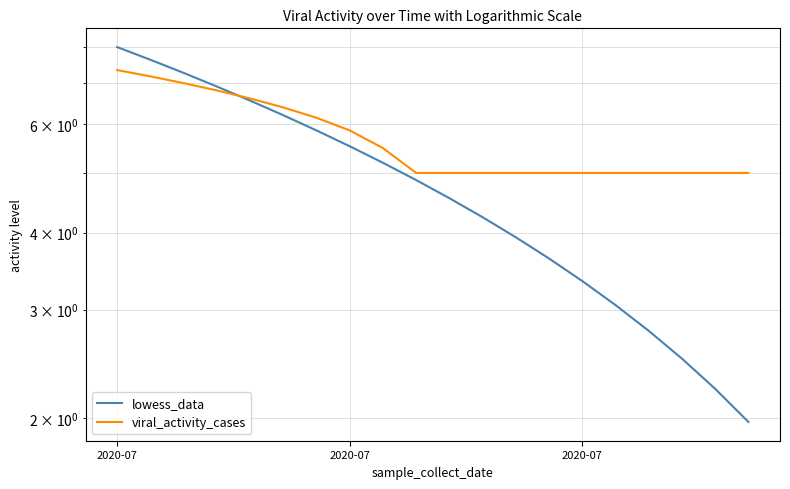

True or false: viral_activity_cases has more than 2 points higher than both neighbors.

False